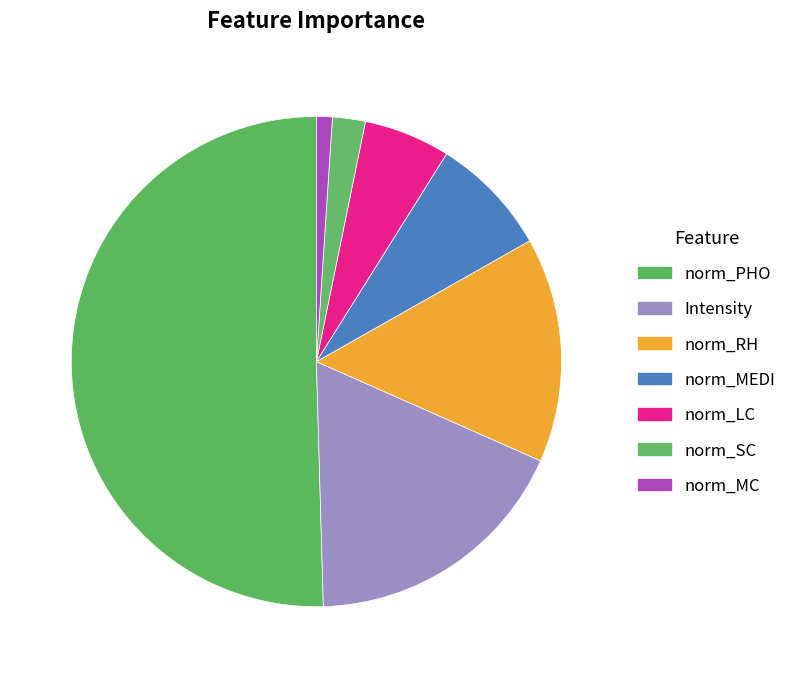

What percentage is NOT represented by norm_MC?

99.0%